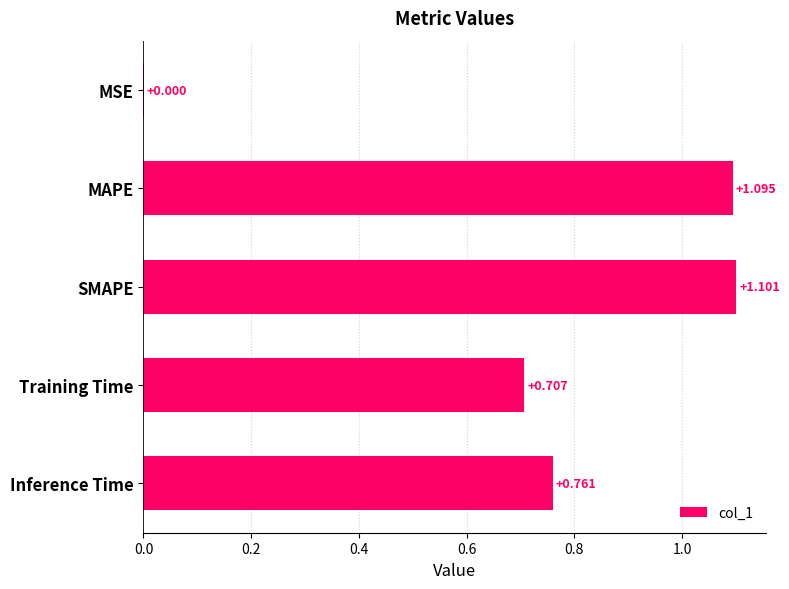

Where is the data nearest to the value 0?

MSE